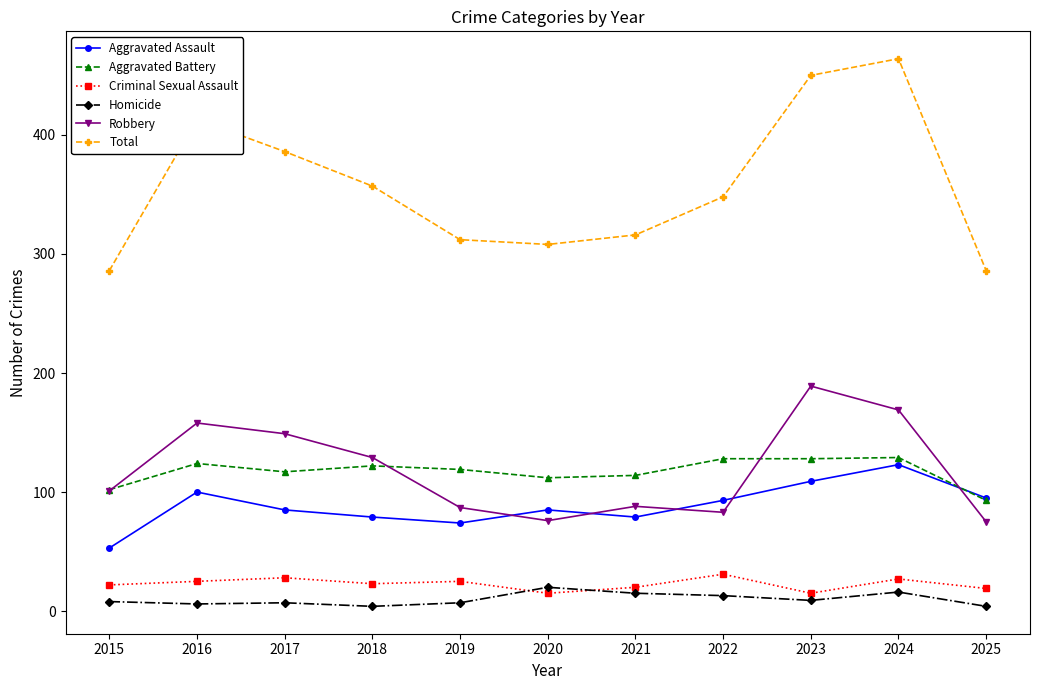

Between 2015 and 2024, which series saw the biggest shift?

Total